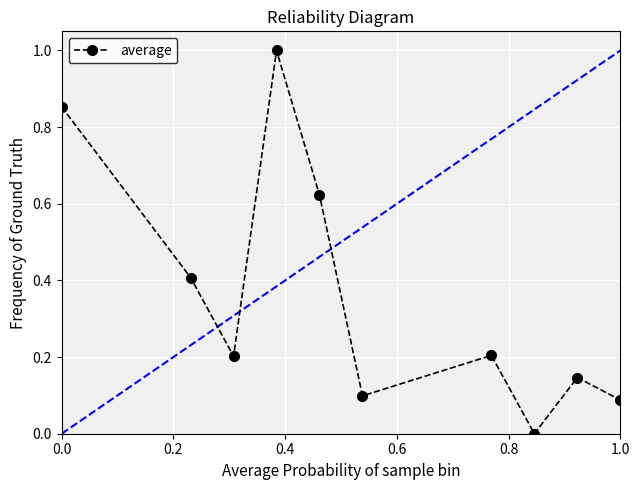

What is the value of the 7th point from the left?

0.2